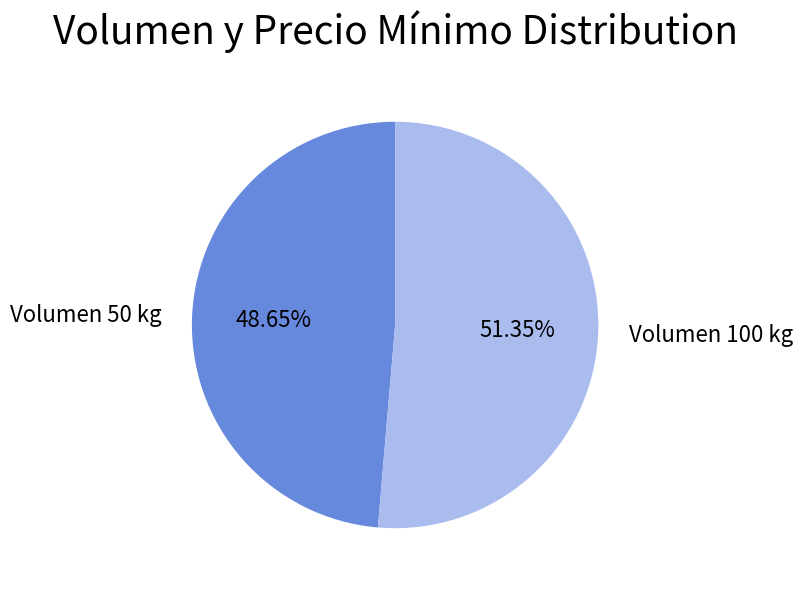

Count the number of slices in the pie.

2